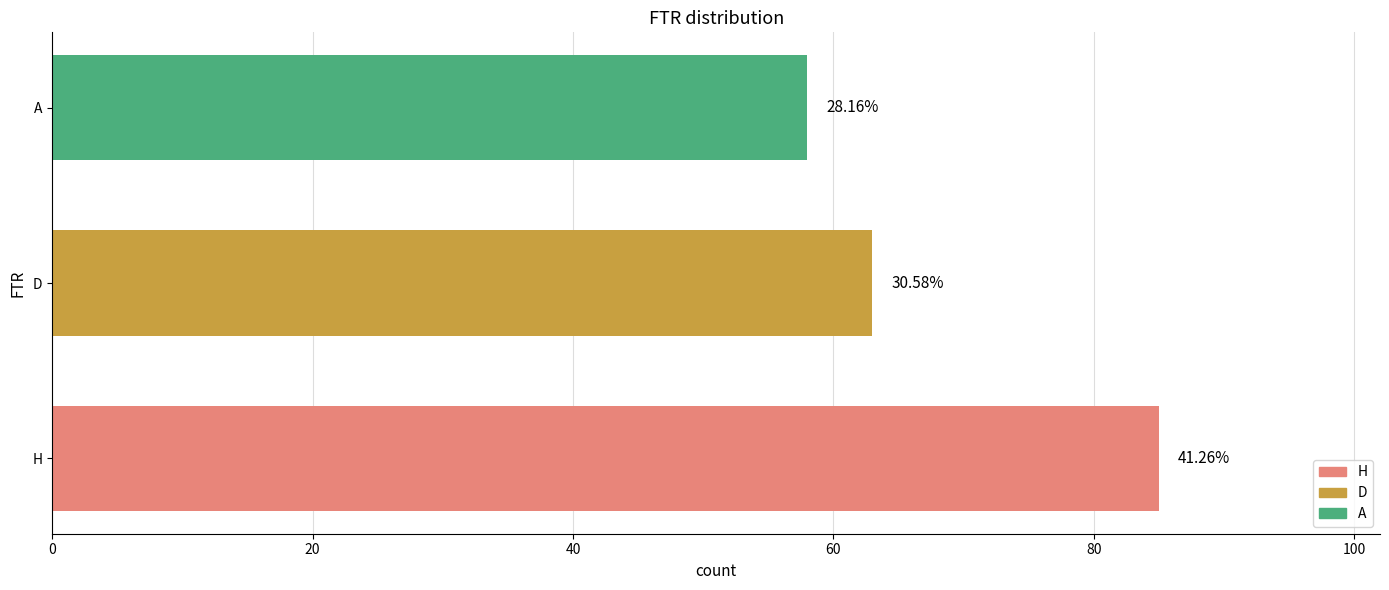

How many bars are there in total?

3